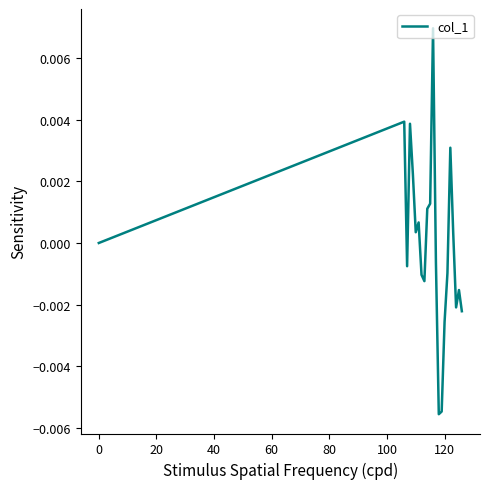

True or false: the data has more than 1 interior local peaks.

True